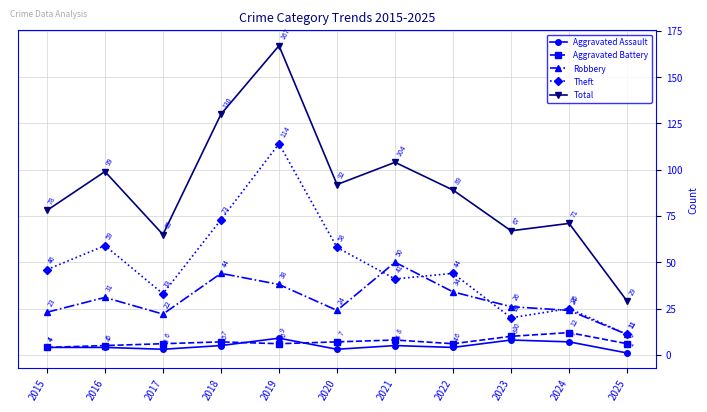

What is the difference between the second highest and minimum values in the Total series?

101